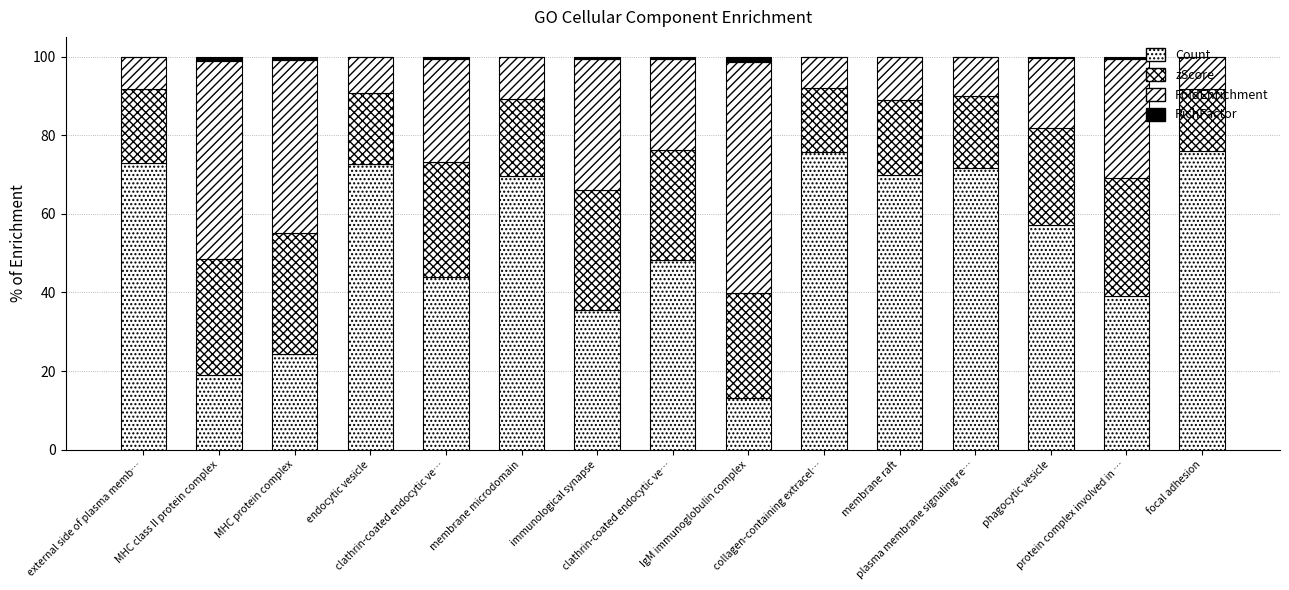

List the labels in order of zScore value, largest first.

MHC protein complex, immunological synapse, protein complex involved in …, MHC class II protein complex, clathrin-coated endocytic ve…, clathrin-coated endocytic ve…, IgM immunoglobulin complex, phagocytic vesicle, membrane microdomain, membrane raft, external side of plasma memb…, plasma membrane signaling re…, endocytic vesicle, collagen-containing extracel…, focal adhesion